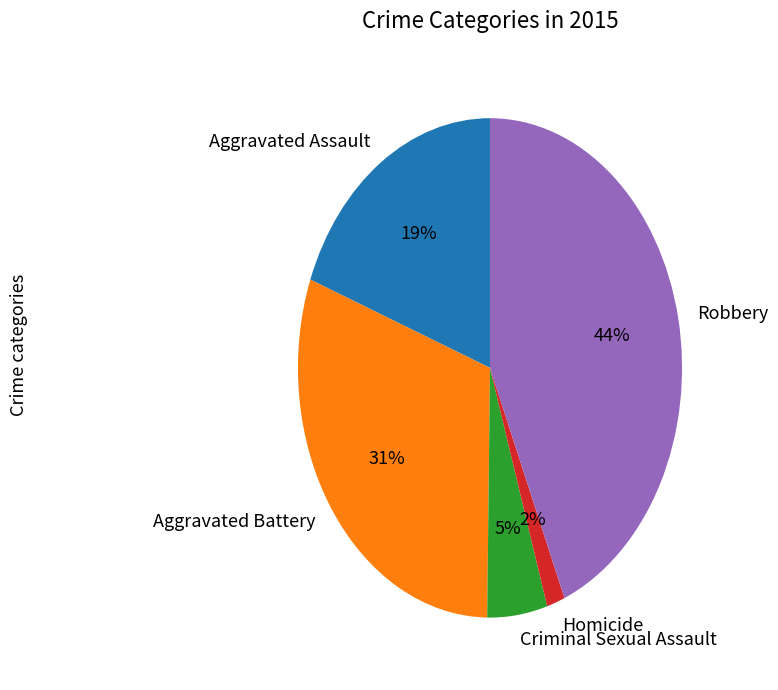

To the nearest percent, what is the combined percentage of Aggravated Battery and Aggravated Assault?

50%